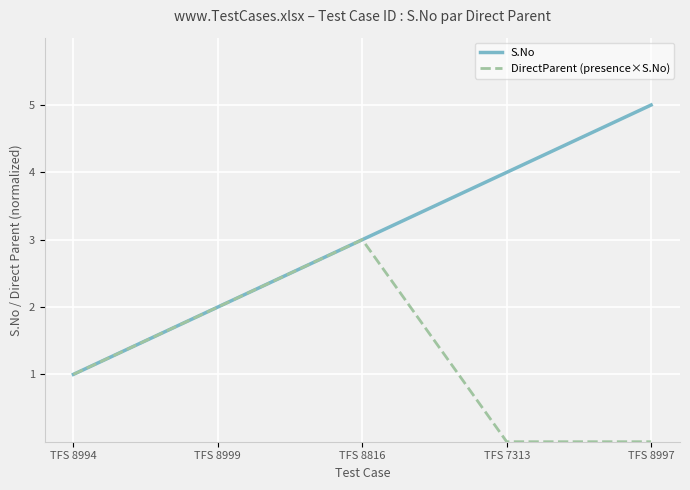

Reading left to right, extract all data points from this chart.

S.No: 1	2	3	4	5
DirectParent (presence×S.No): 1	2	3	0	0